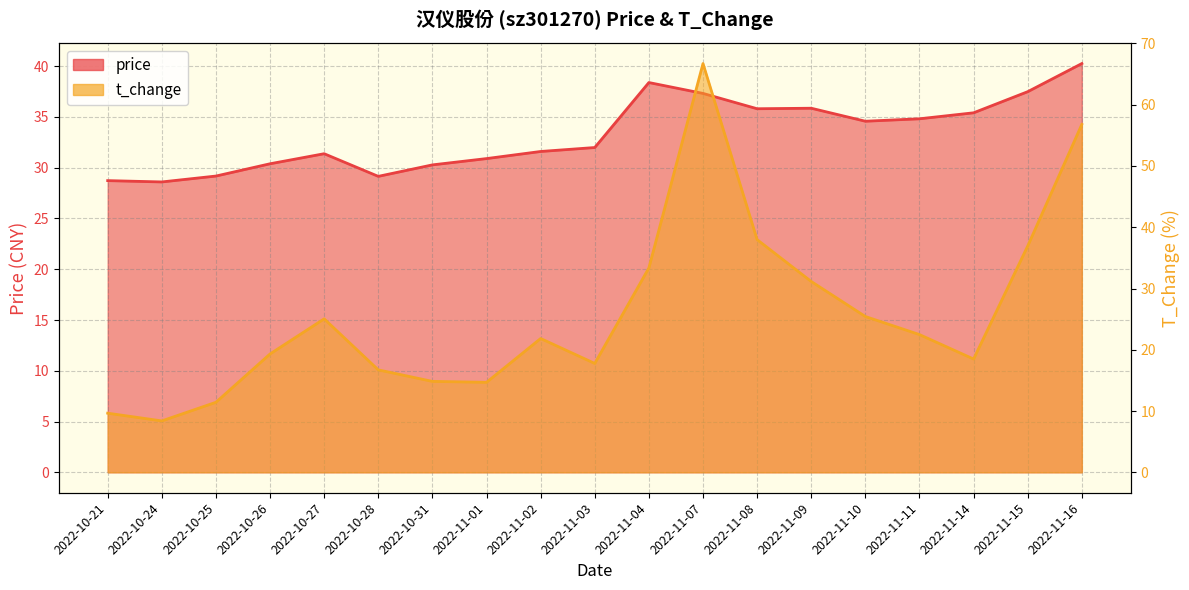

Which category has the highest value in the price series?

2022-11-16